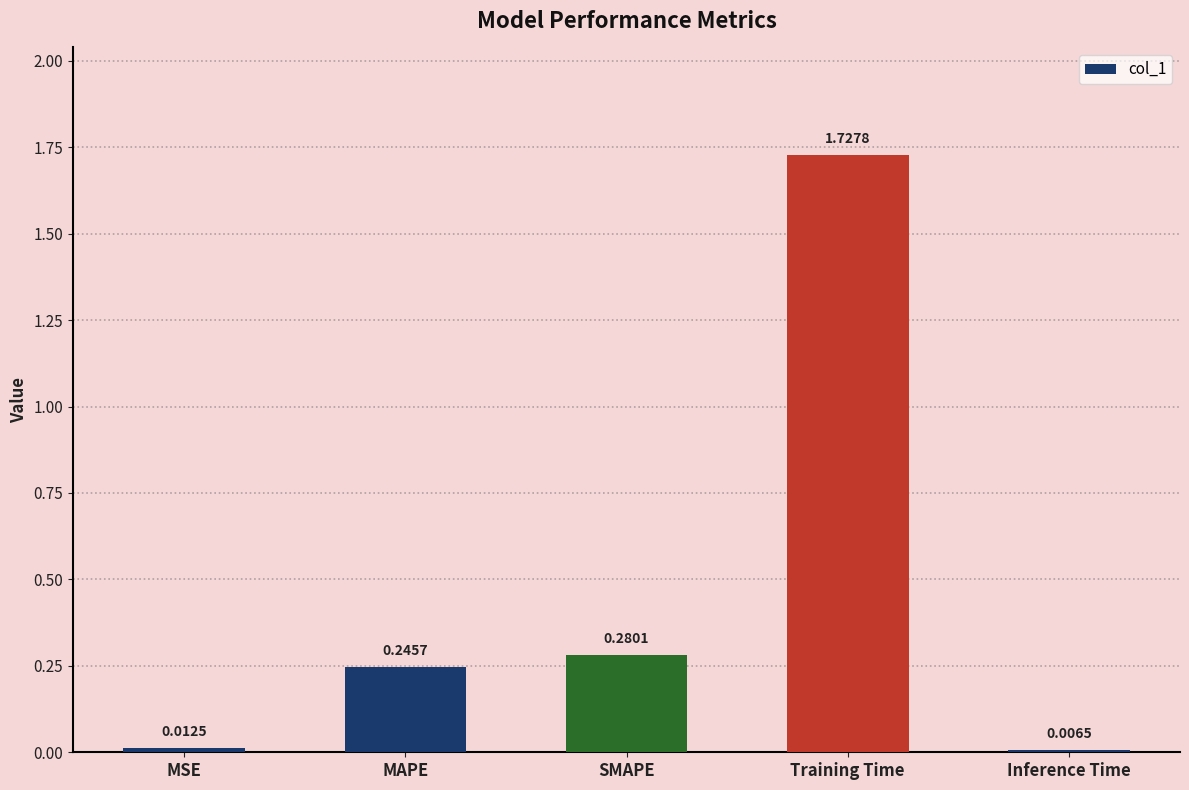

Rank the categories by value from lowest to highest.

Inference Time, MSE, MAPE, SMAPE, Training Time